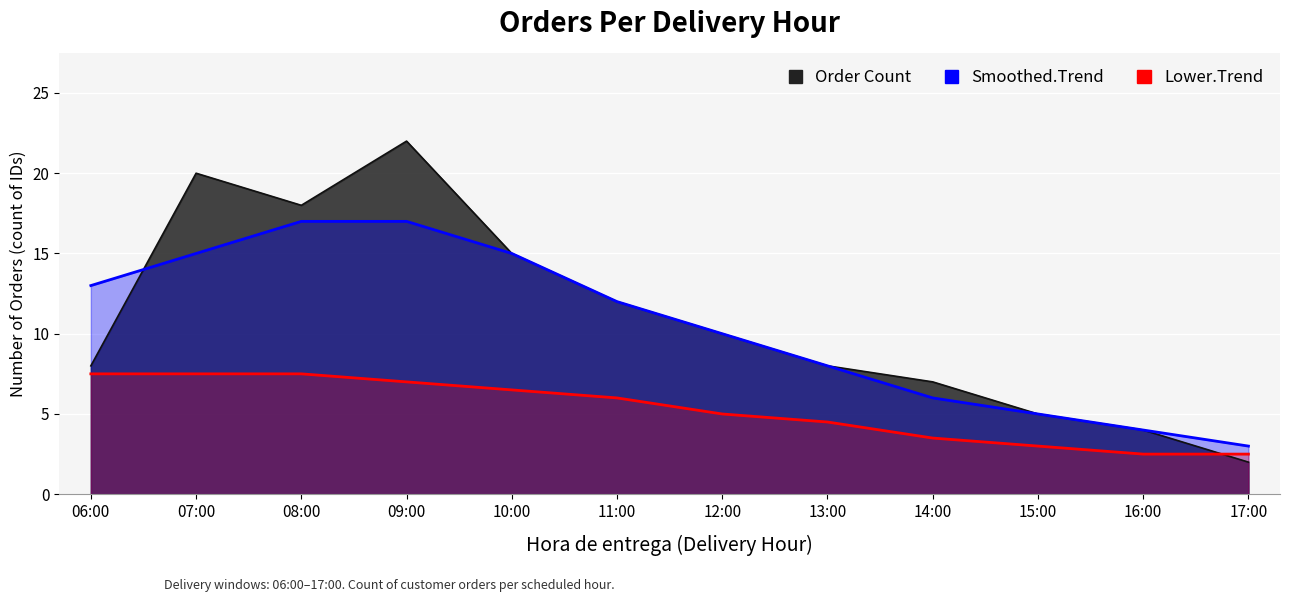

What is the change in value from 08:00 to 09:00?

+4